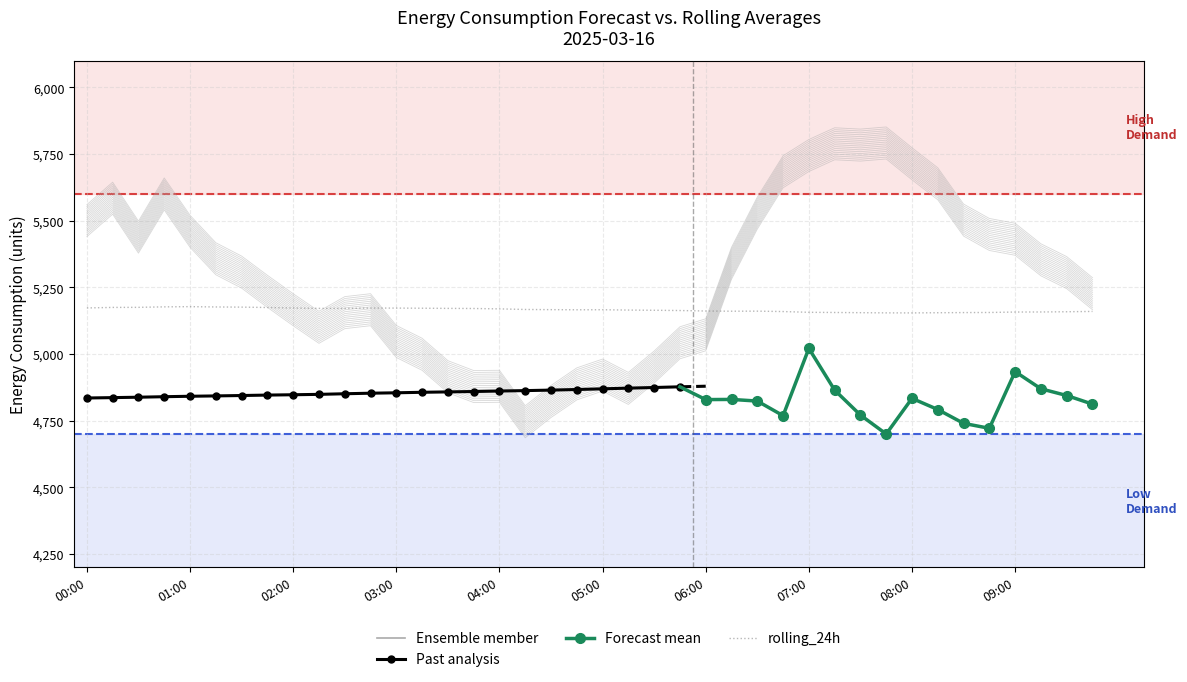

The rolling_24h series shows 5175.7 at 01:30. True or false?

True